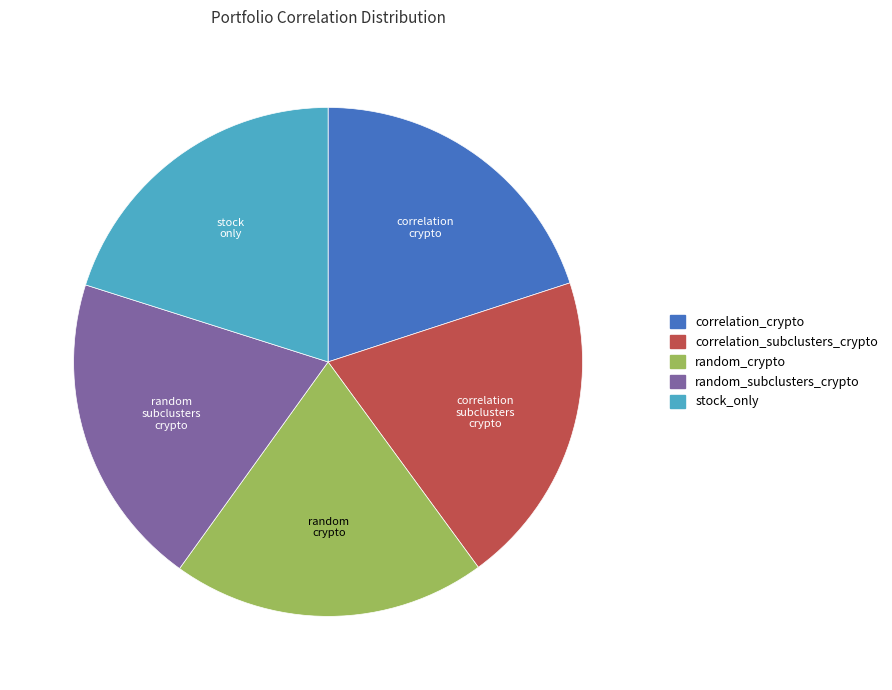

Does any single category account for the majority?

No